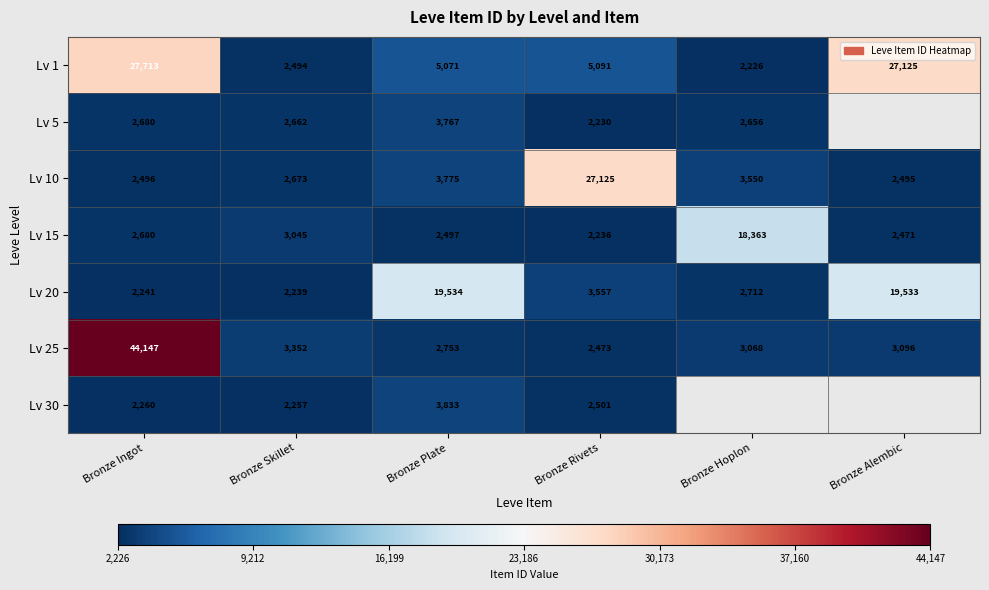

What is the difference between the Lv 25 values at Bronze Alembic and Bronze Ingot?

41051